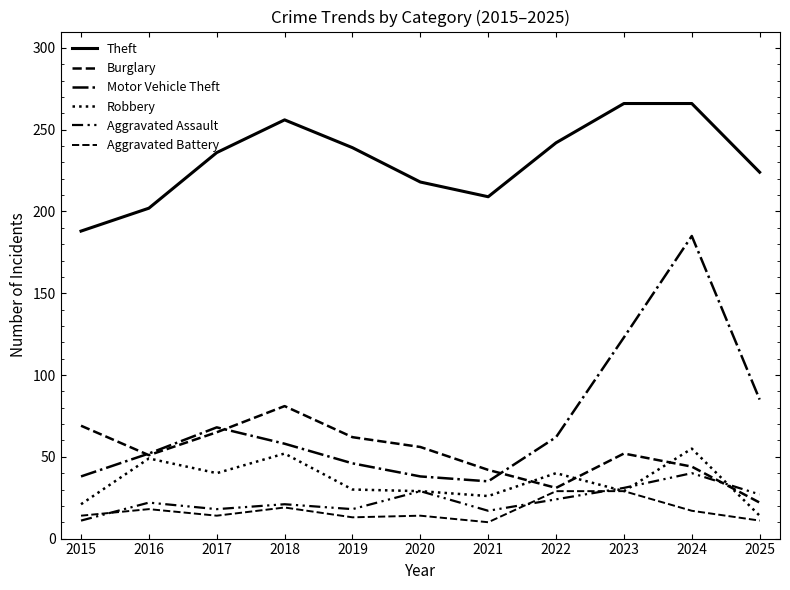

True or false: Aggravated Battery and Robbery intersect in this chart.

False